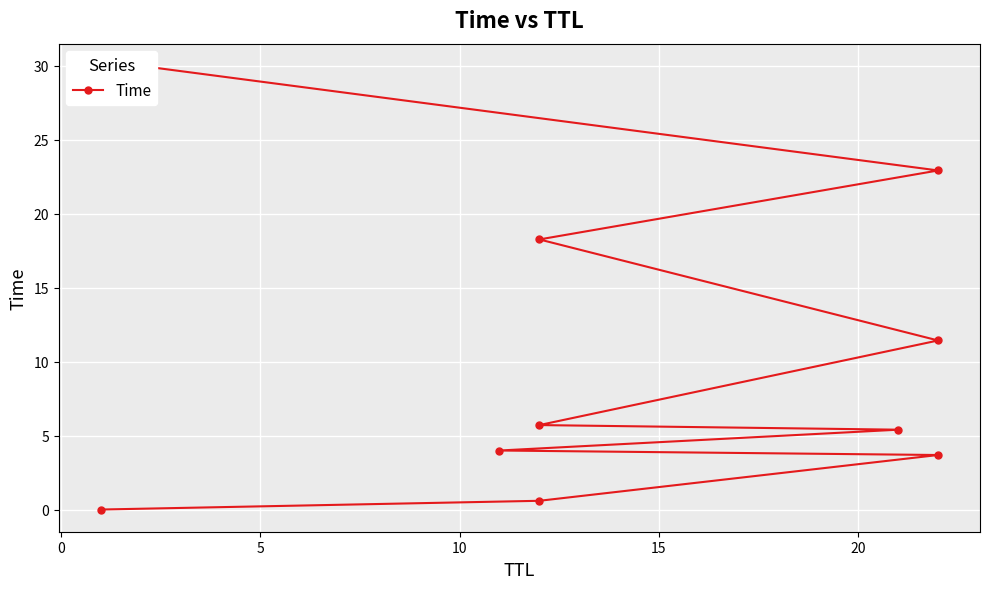

True or false: the data has more than 0 interior local peaks.

False